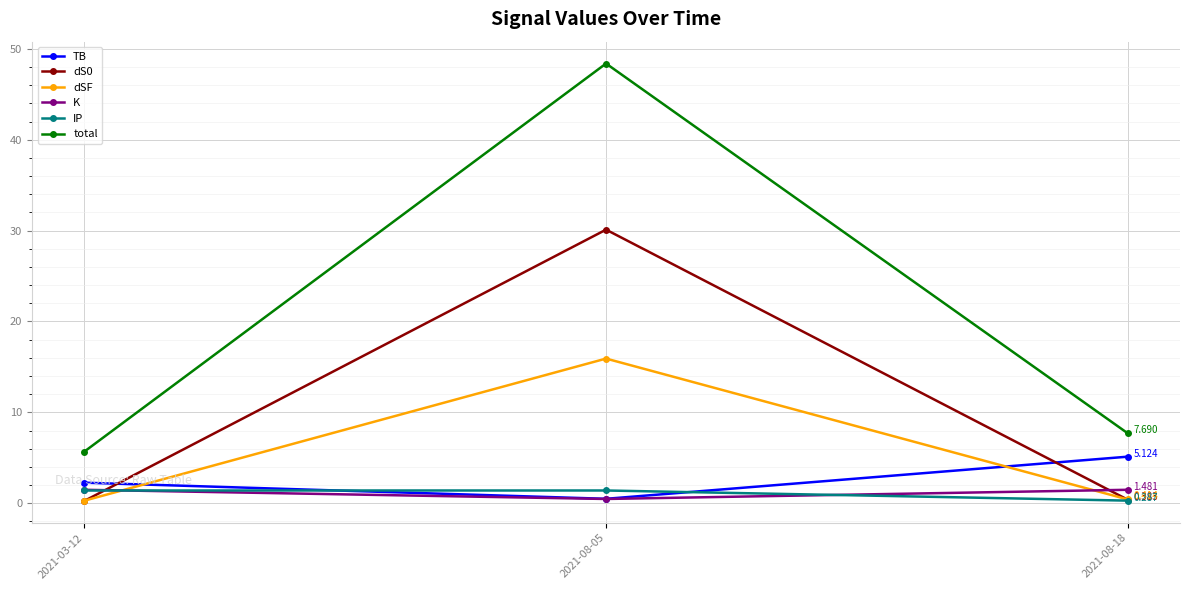

What is the smallest value displayed?

0.3